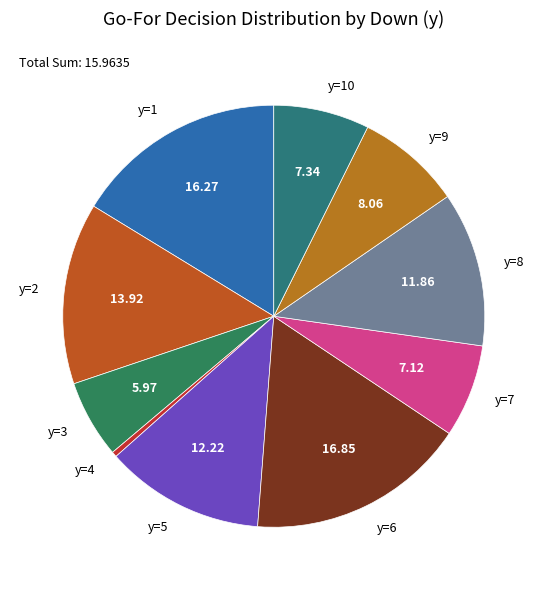

Does y=8 represent more than half of the total?

No